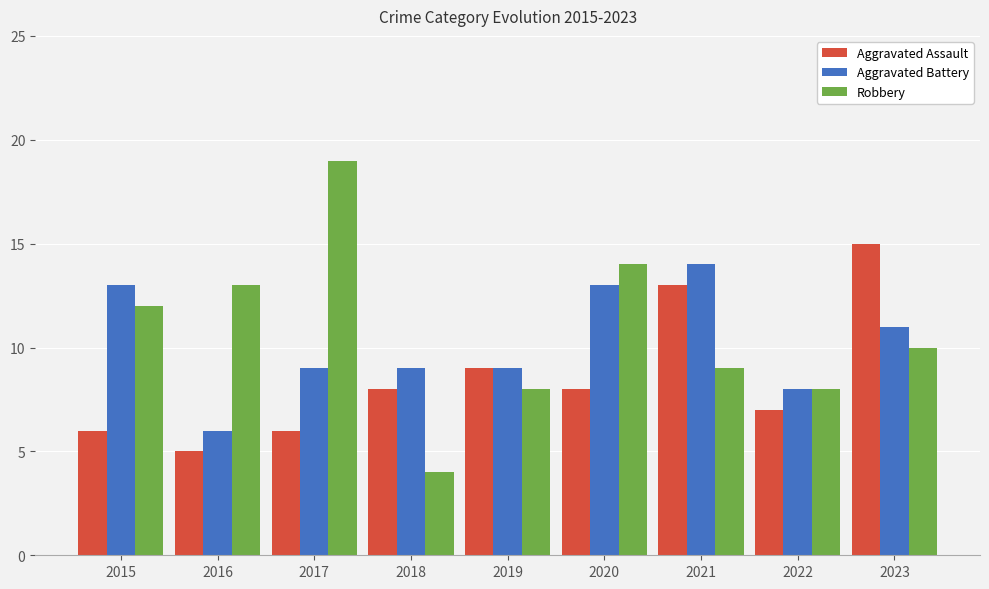

Which series has the largest range (max minus min)?

Robbery